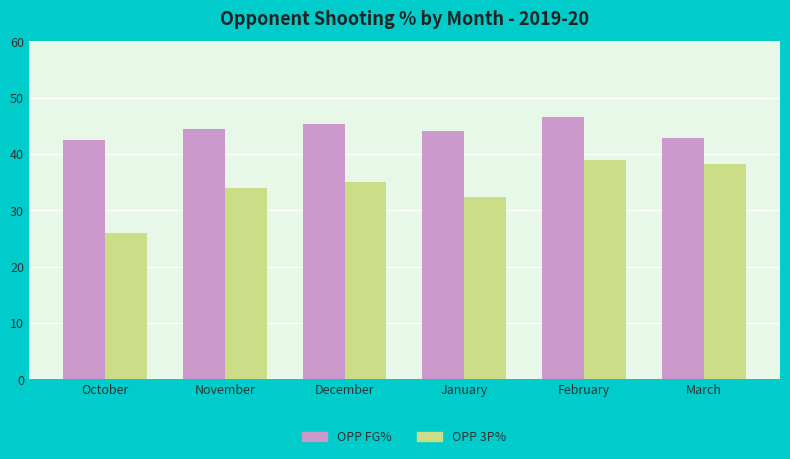

What is the spread (max minus min) of values at February?

7.6